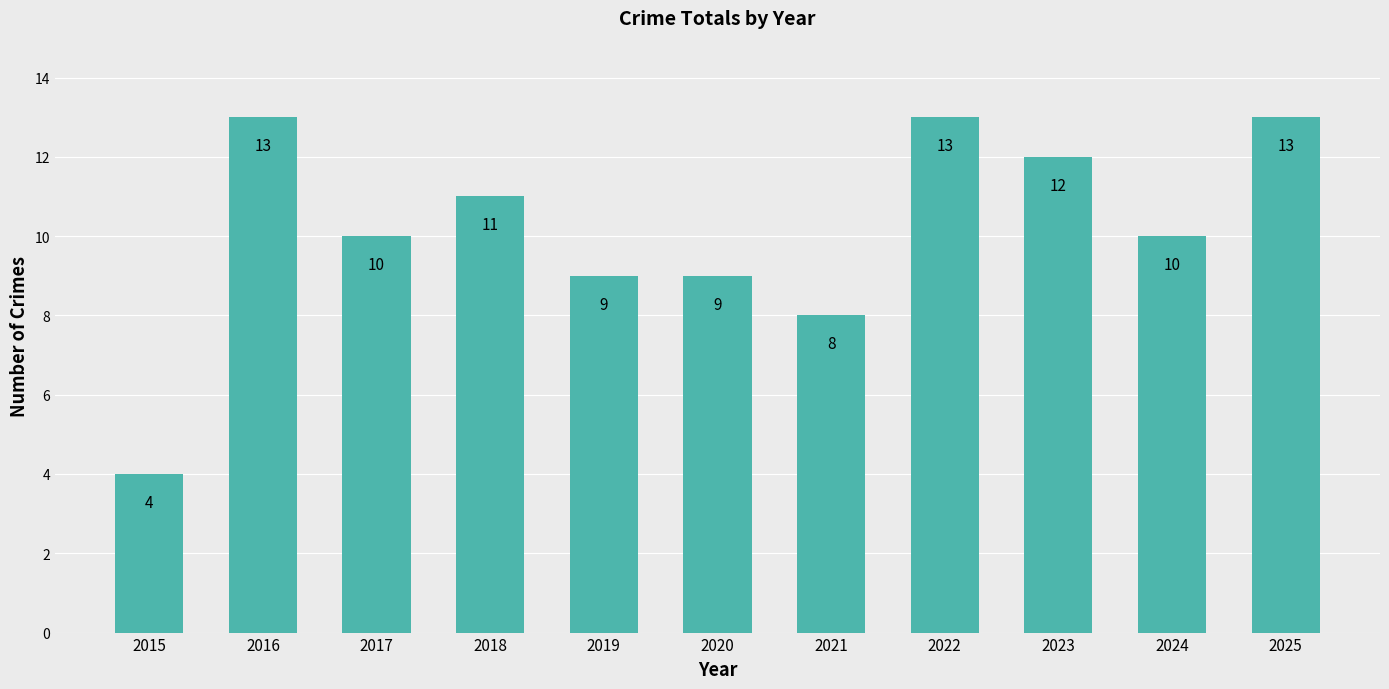

What is the difference between the maximum and minimum values?

9